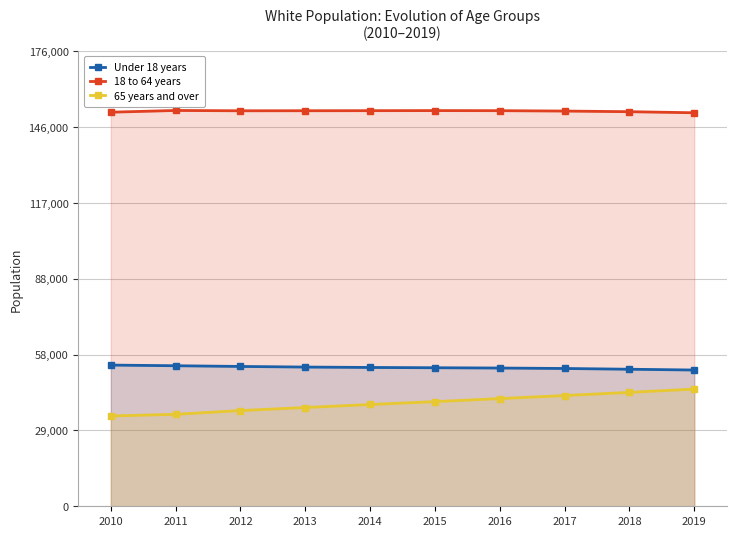

What are all the series names shown in the legend?

Under 18 years, 18 to 64 years, 65 years and over